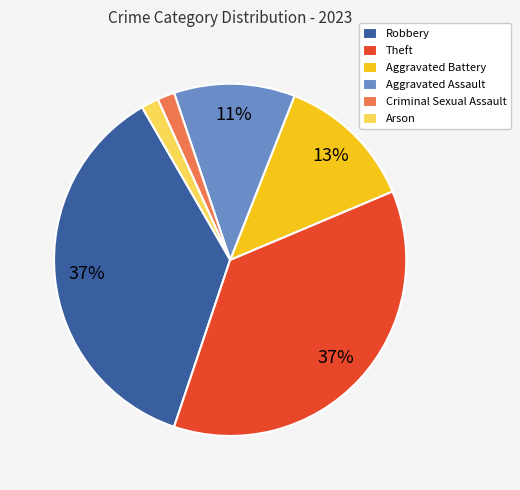

Combined, do Criminal Sexual Assault and Robbery account for over 50%?

No